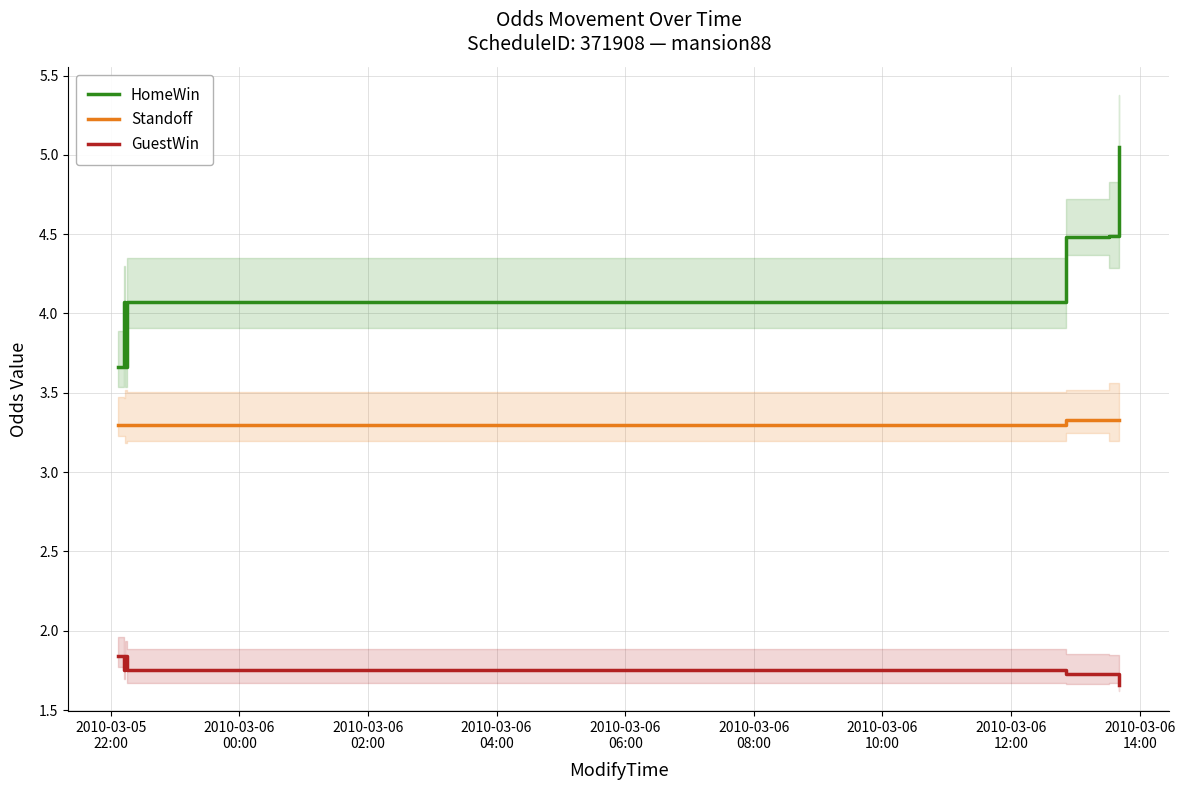

List the series in order of their peak value, highest first.

HomeWin, Standoff, GuestWin